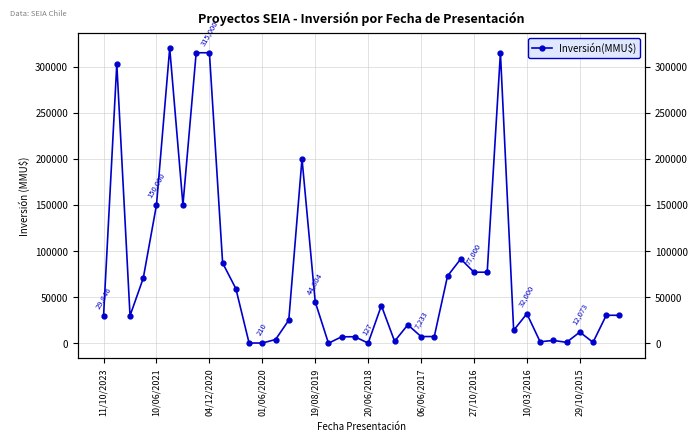

What is the approximate value at 11/10/2023?

29846